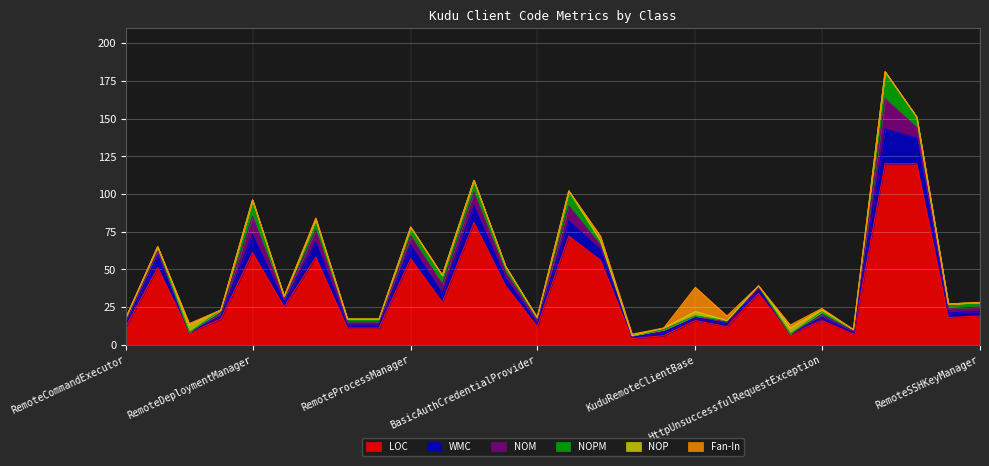

True or false: NOM and NOPM cross at least once.

False